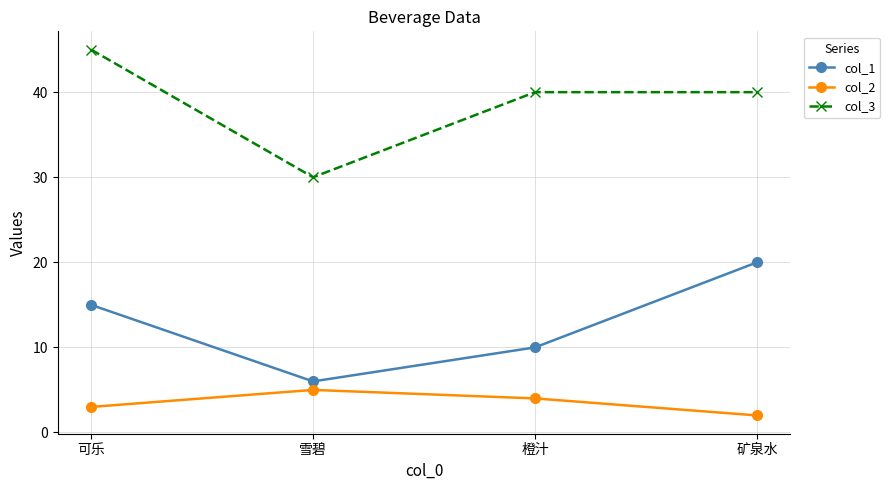

Where is col_1 nearest to the value 13?

可乐